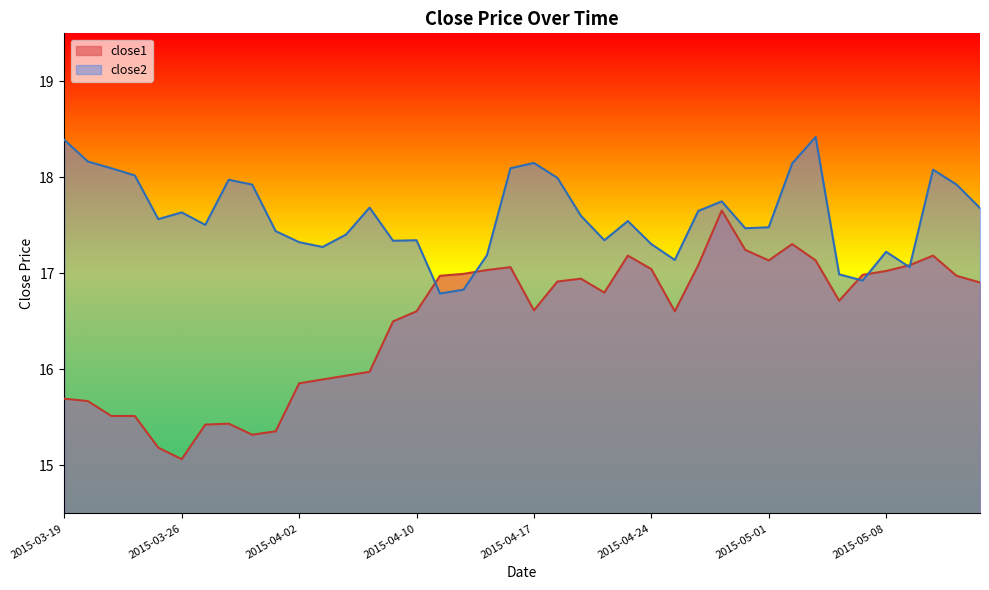

How many interior local peaks does the close1 series have?

7